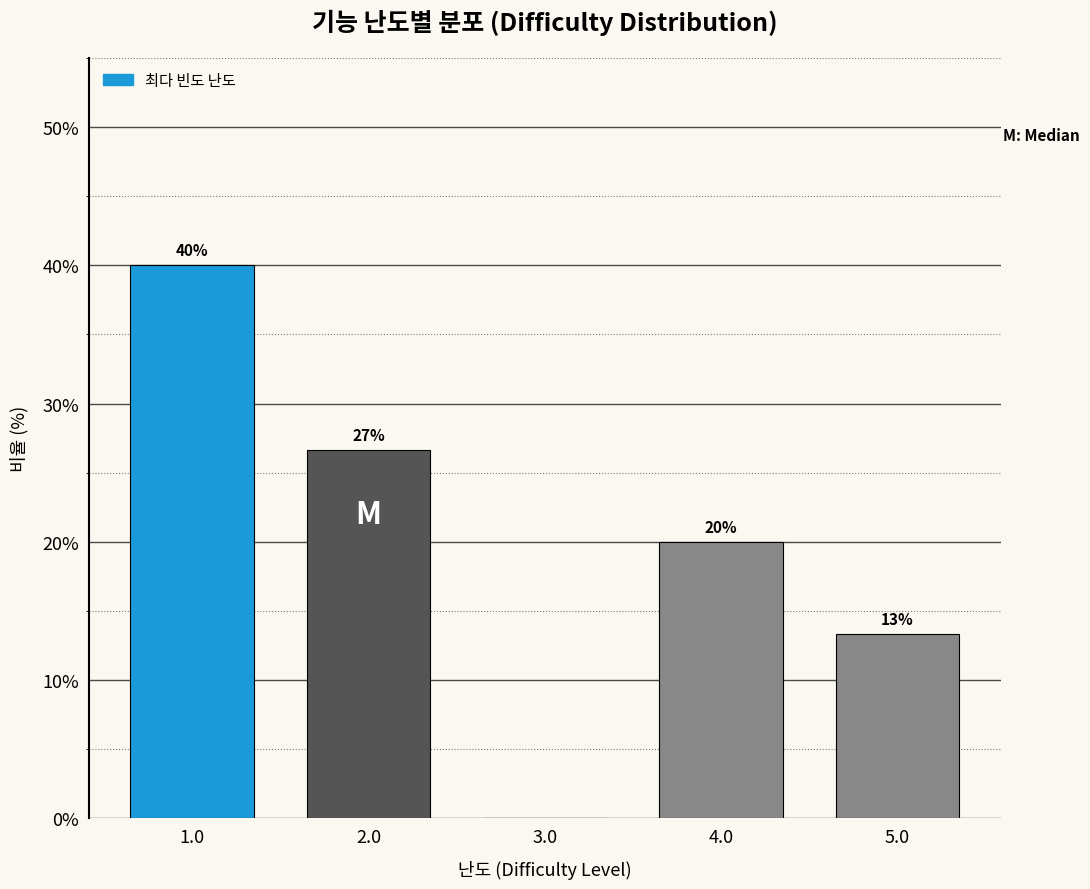

At which category does the chart reach its peak across all series?

1.0